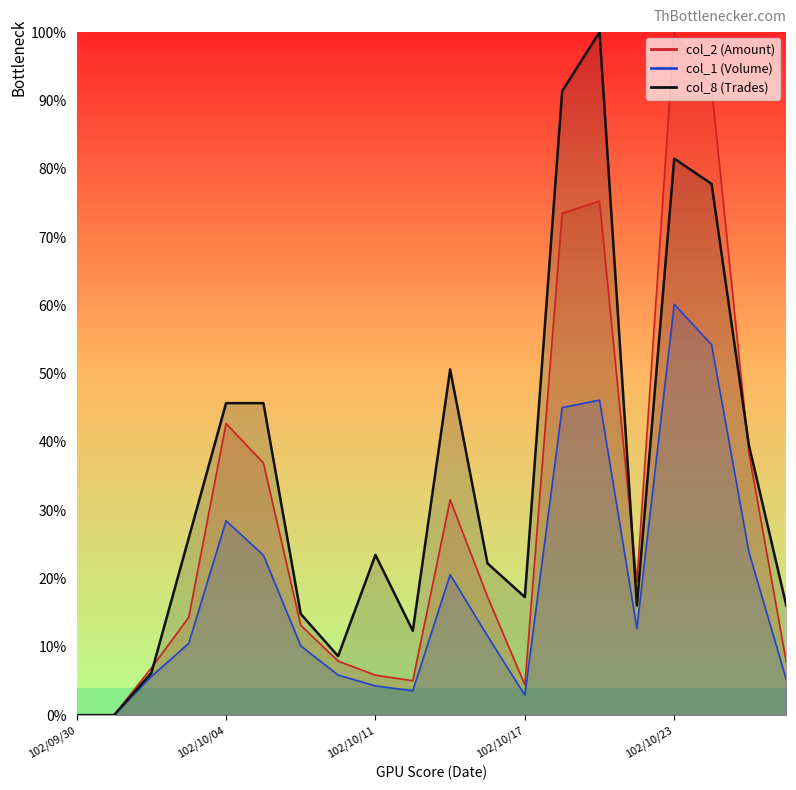

True or false: col_8 has a value of 0.0 at 102/09/30.

True